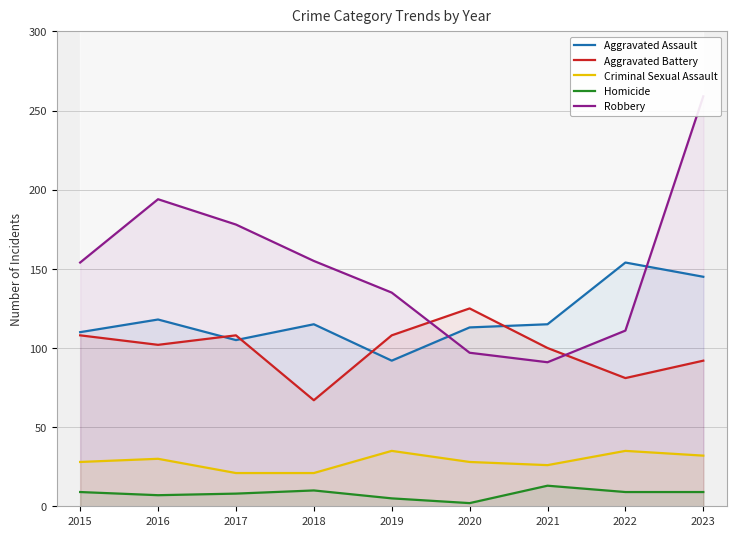

What is the value of the Aggravated Battery point at the 3rd from the left?

108